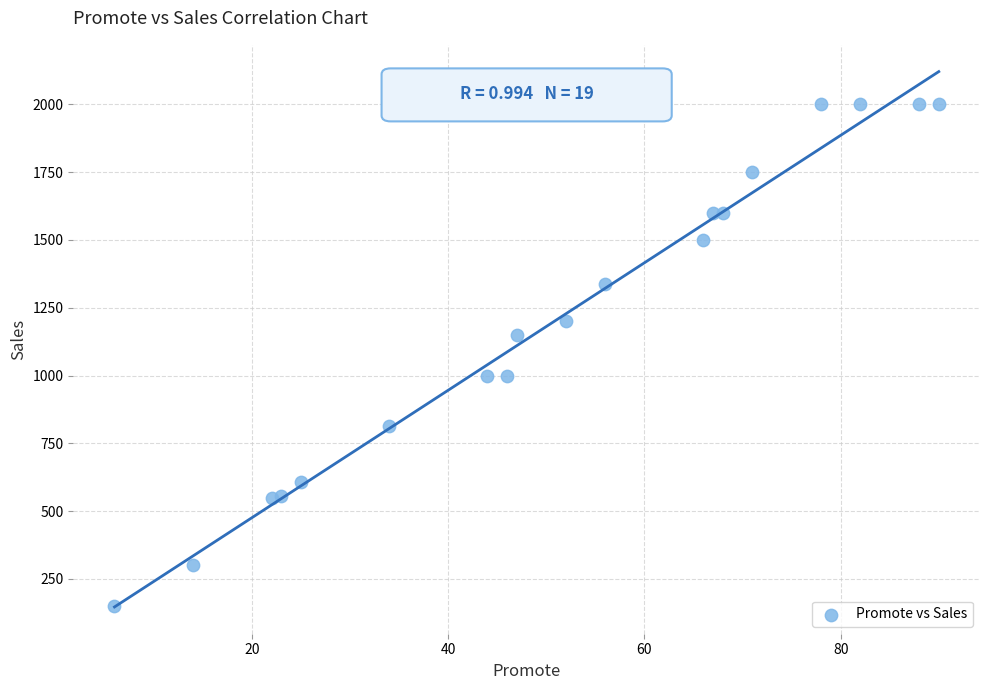

What is the range of X values (max minus min)?

84